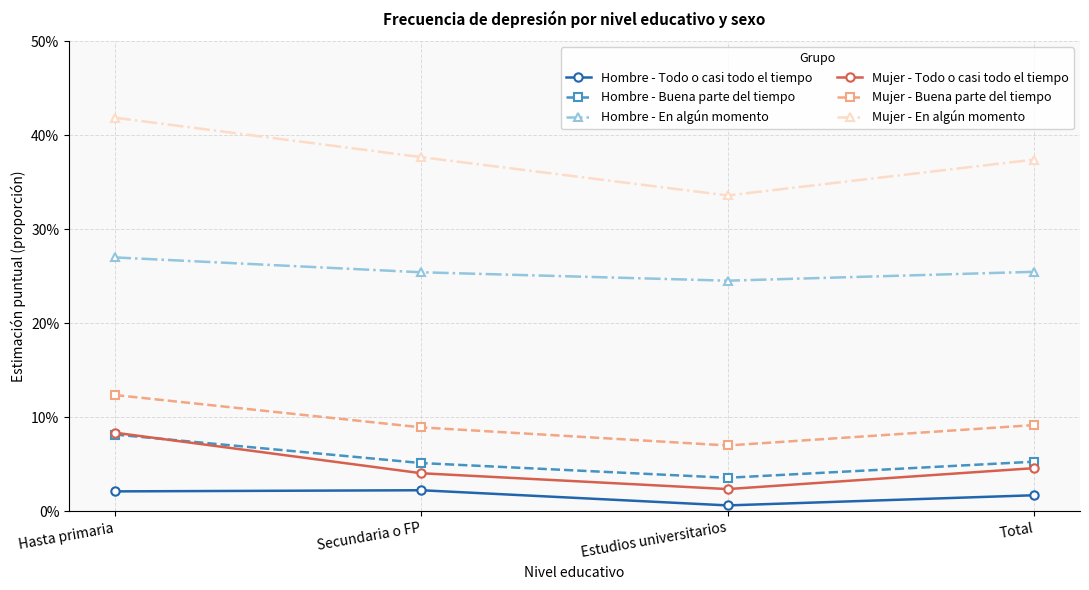

Rank the series at Hasta primaria from lowest to highest value.

Hombre - Todo o casi todo el tiempo, Hombre - Buena parte del tiempo, Mujer - Todo o casi todo el tiempo, Mujer - Buena parte del tiempo, Hombre - En algún momento, Mujer - En algún momento